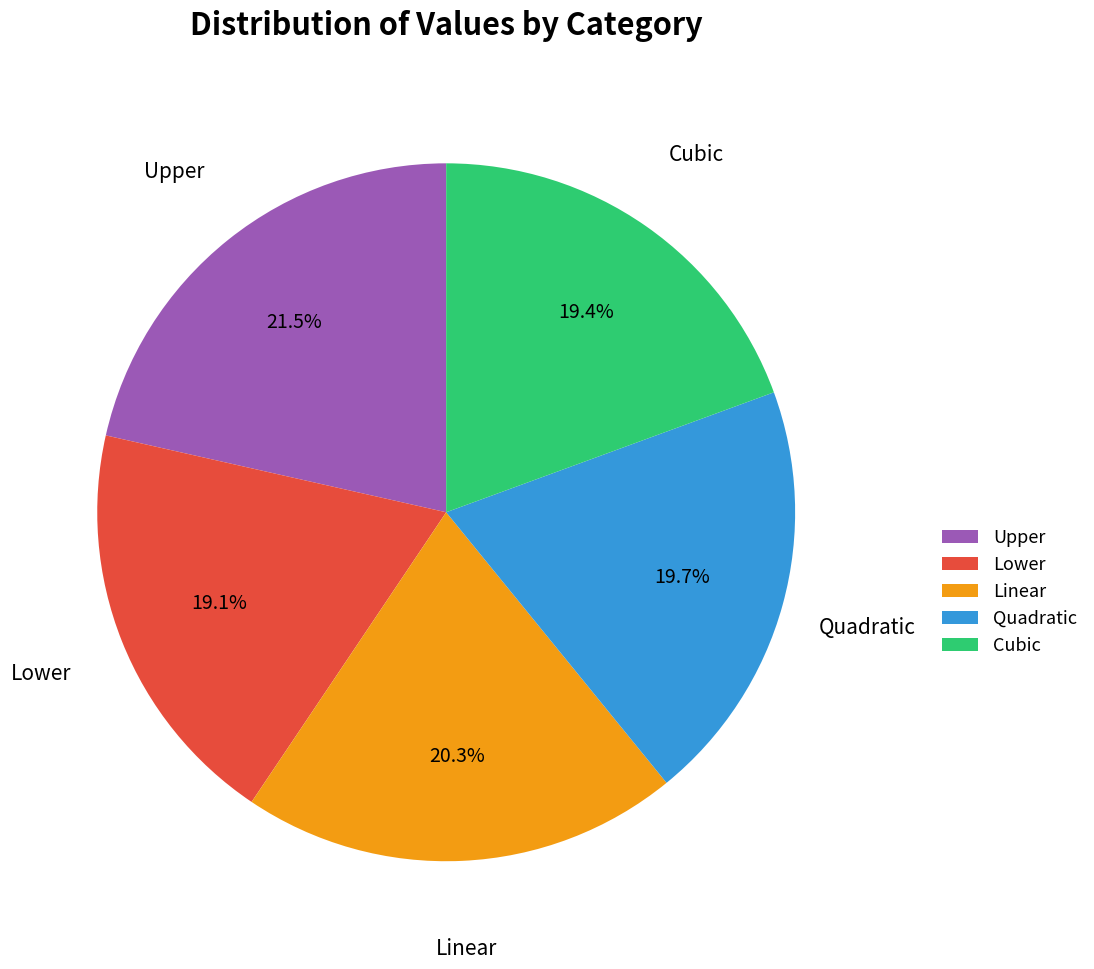

What is the largest slice in the pie chart?

Upper